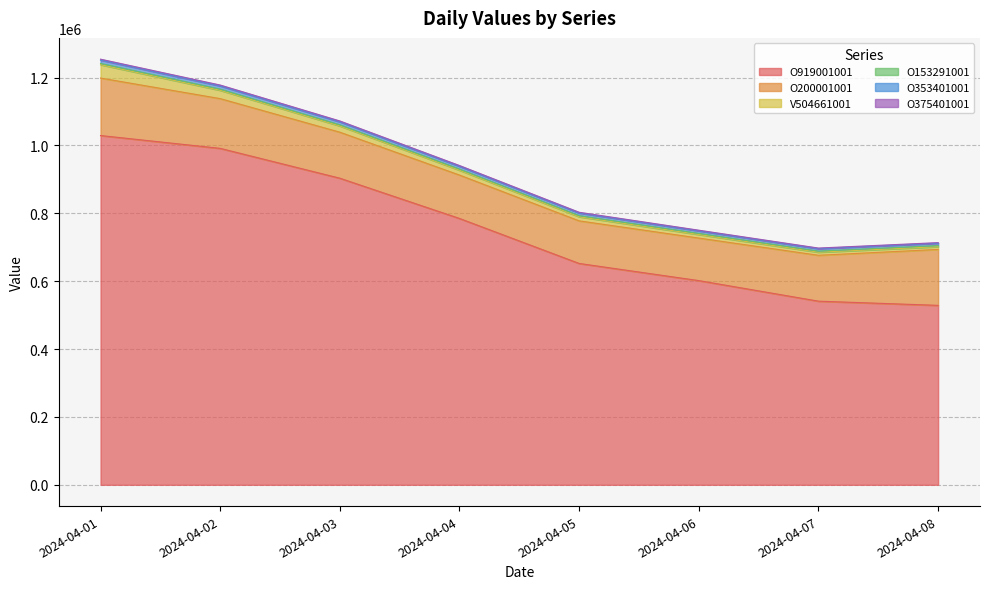

What is the maximum value for O919001001?

1029070